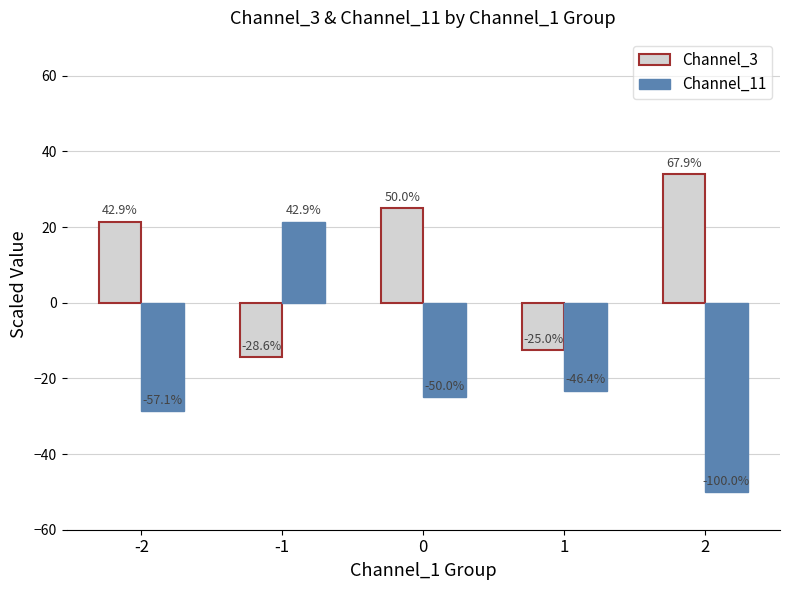

What are all the series names shown in the legend?

Channel_3, Channel_11